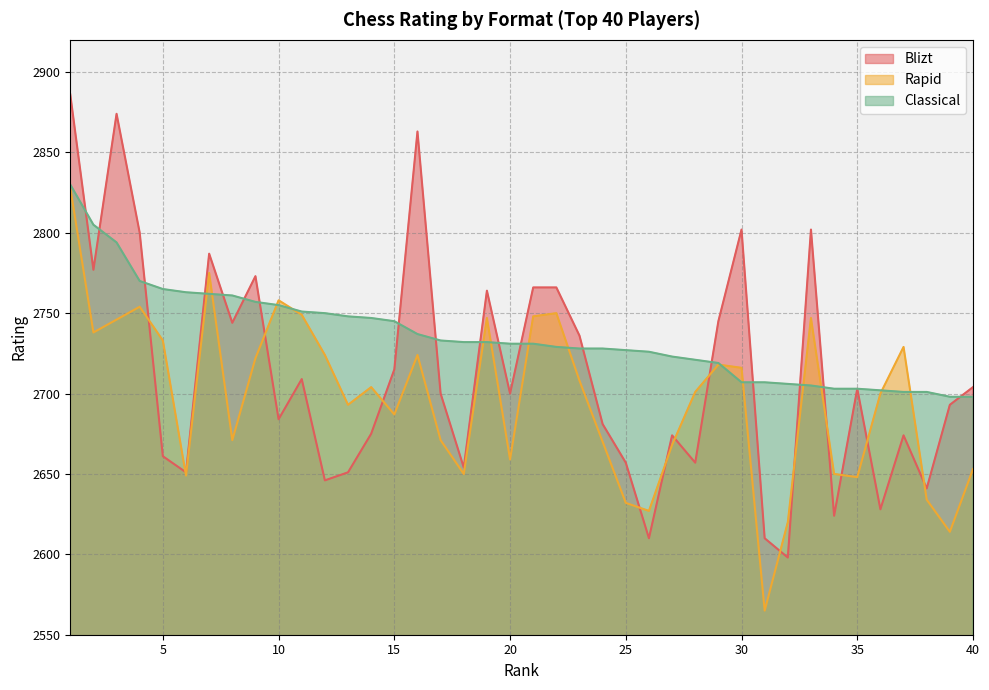

Which series changed the most between 33 and 38?

Blizt